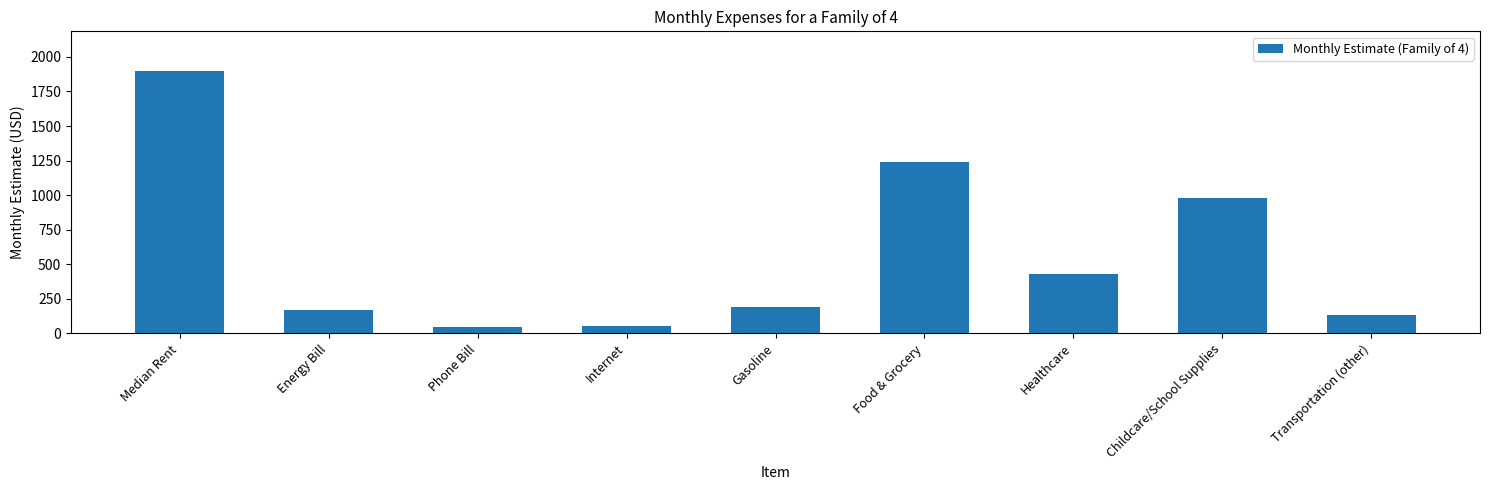

What is the minimum value shown in the chart?

47